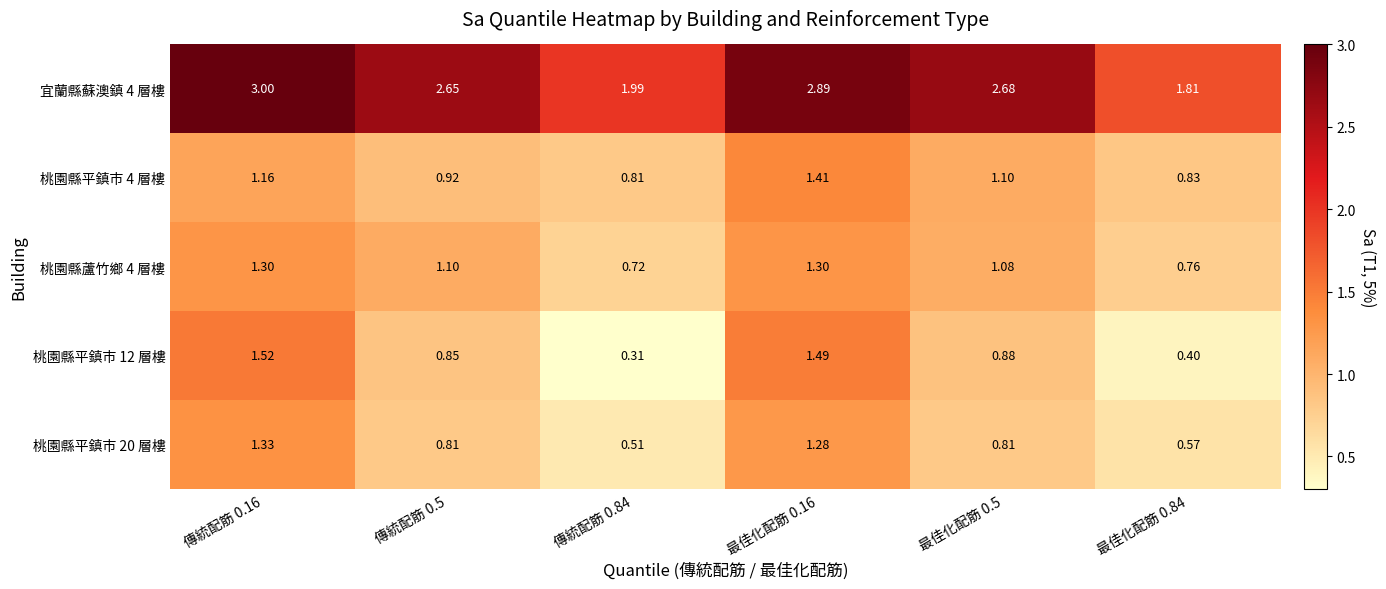

Is the value of 桃園縣平鎮市 20 層樓 at 傳統配筋 0.16 greater than the value of 宜蘭縣蘇澳鎮 4 層樓 at 最佳化配筋 0.84?

No